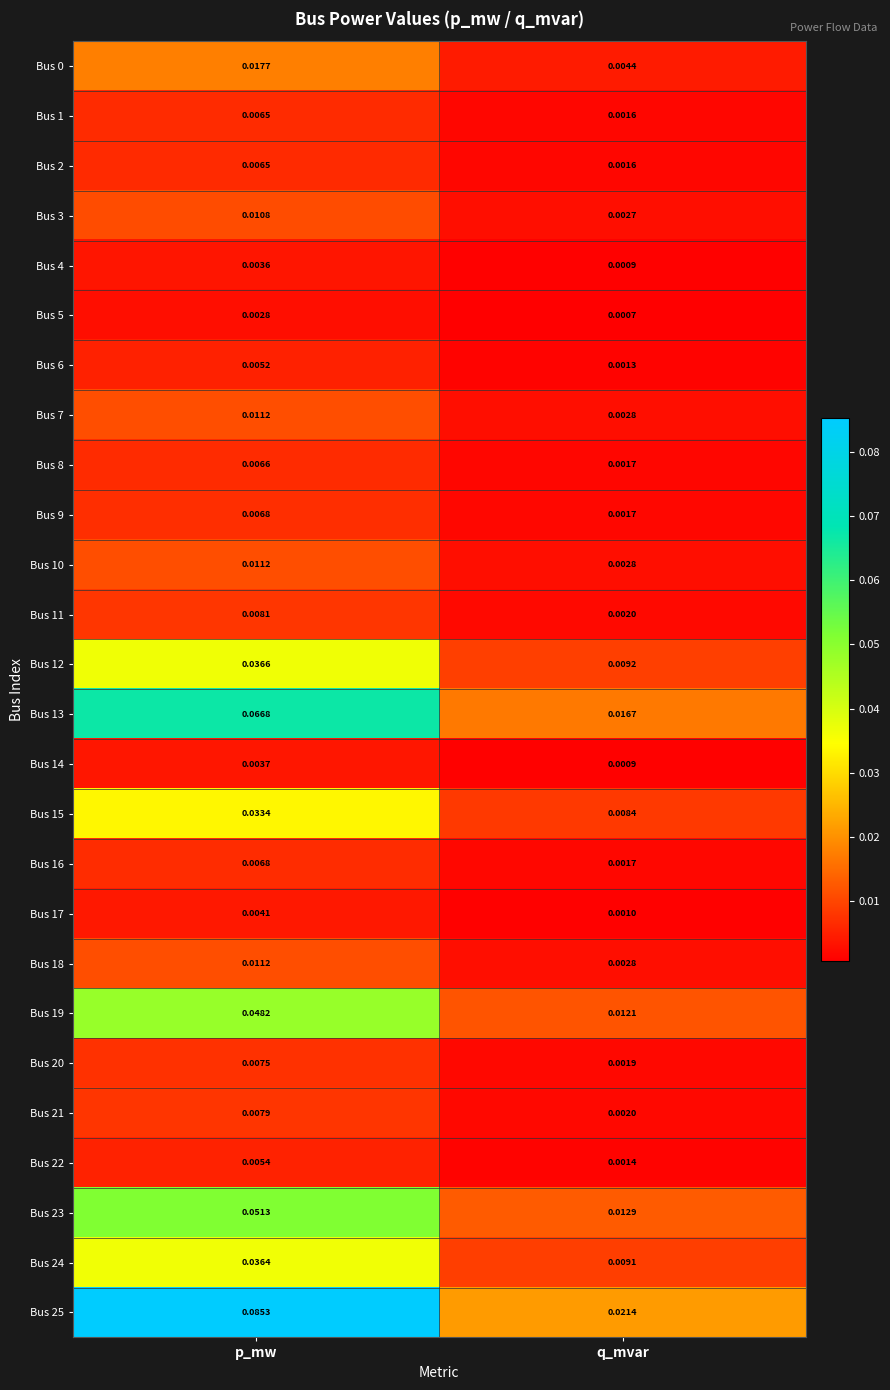

List the labels in order of Bus 9 value, largest first.

p_mw, q_mvar